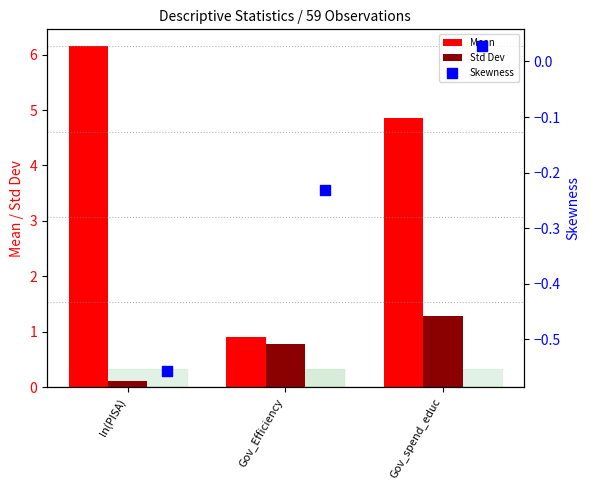

Which series reaches the minimum Y coordinate?

Skewness